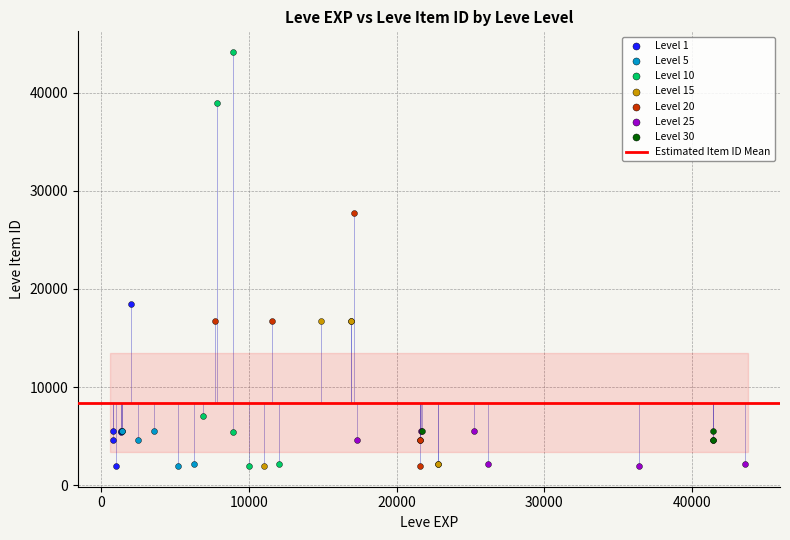

Which series contains the highest Y value?

Level 10